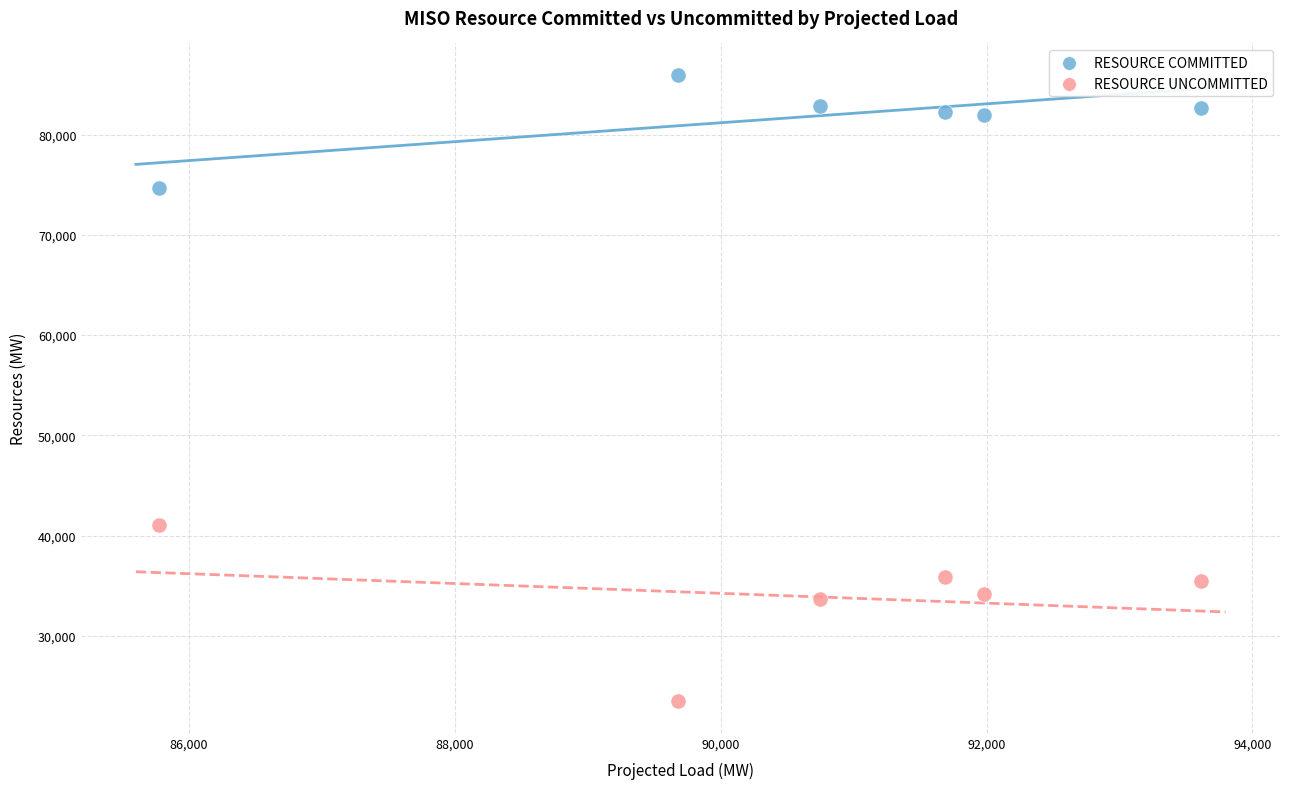

Across all series, what Y value is closest to 54708?

41082.8